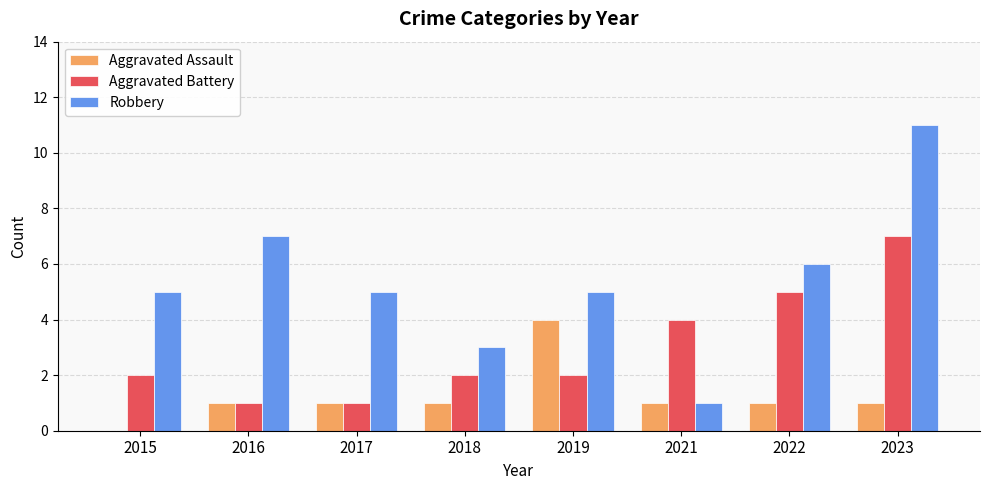

What is the sum of all Aggravated Battery values?

24